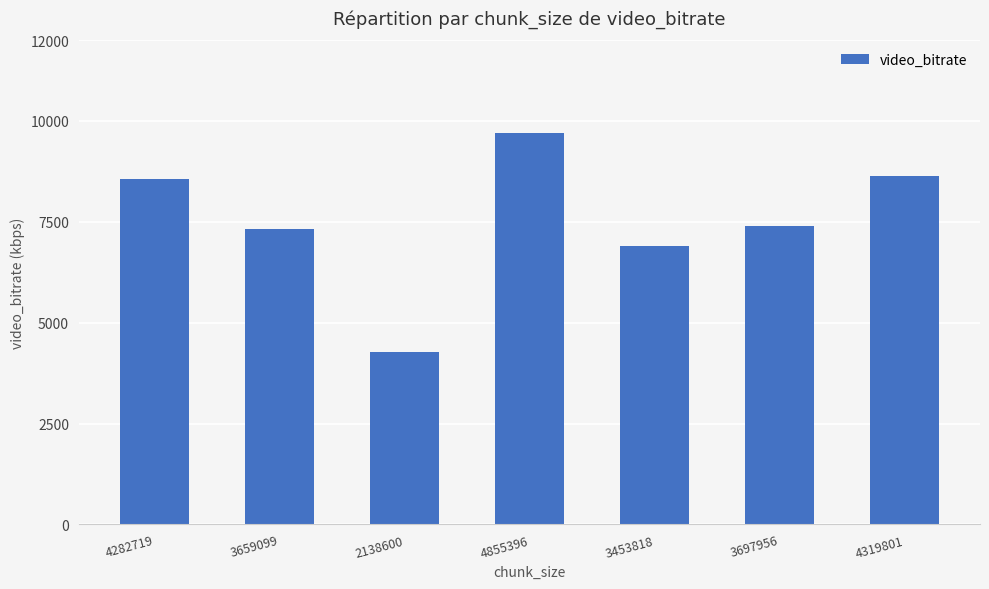

Which category has the lowest value across all series?

2138600